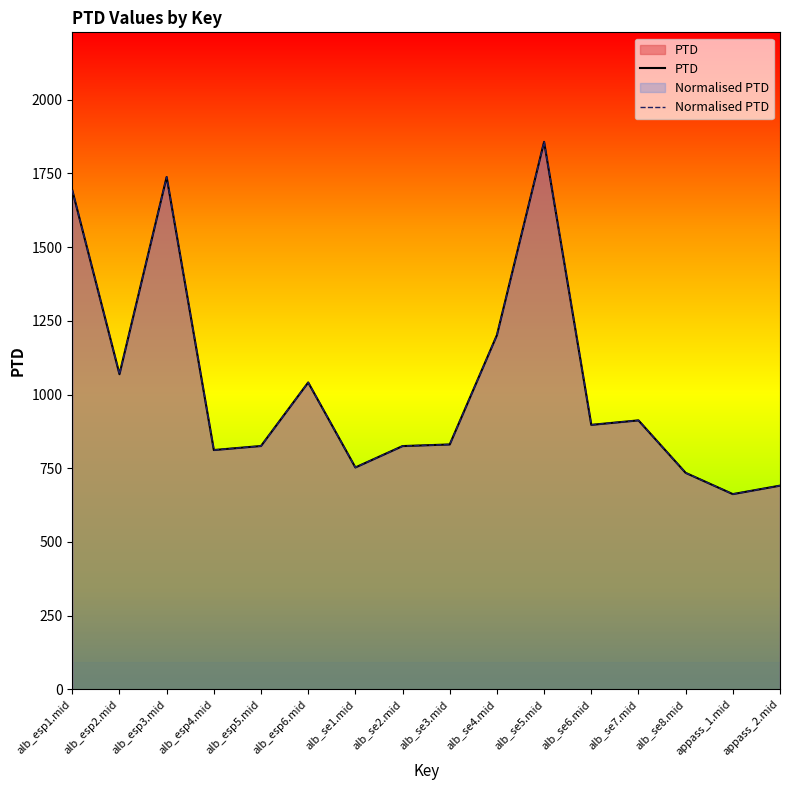

True or false: Normalised PTD and PTD cross at least once.

False